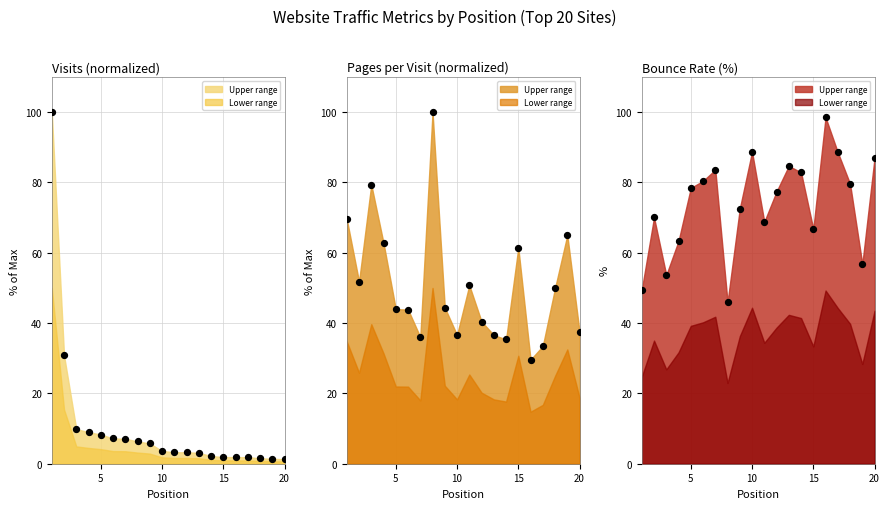

Which series reaches the maximum Y coordinate?

visits